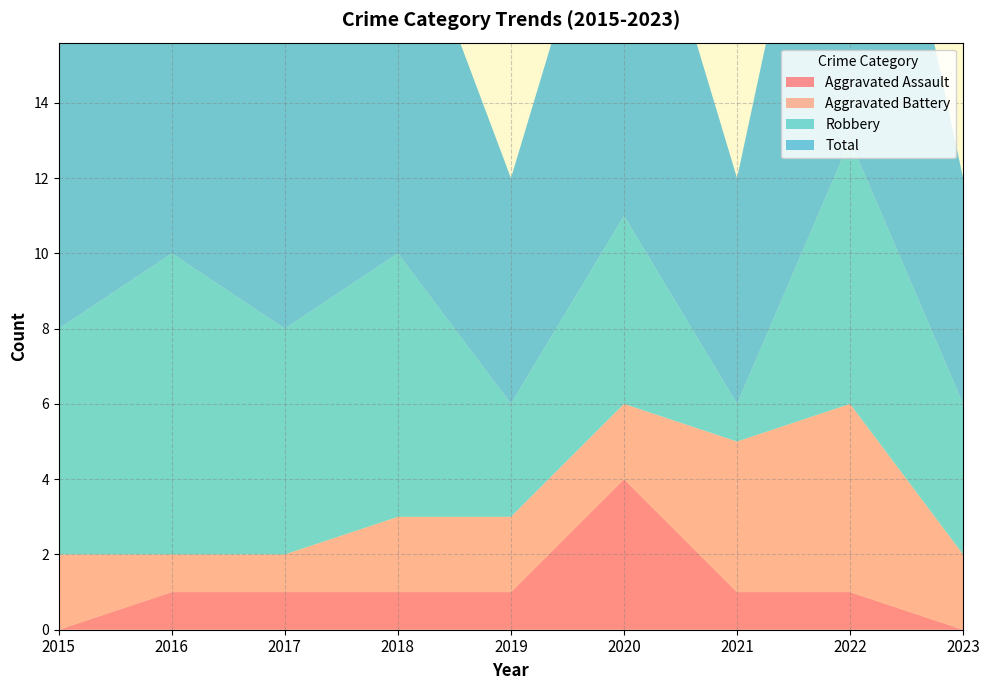

Reading left to right, extract all data points from this chart.

Aggravated Assault: 0	1	1	1	1	4	1	1	0
Aggravated Battery: 2	1	1	2	2	2	4	5	2
Robbery: 6	8	6	7	3	5	1	7	4
Total: 8	10	8	10	6	11	6	13	6